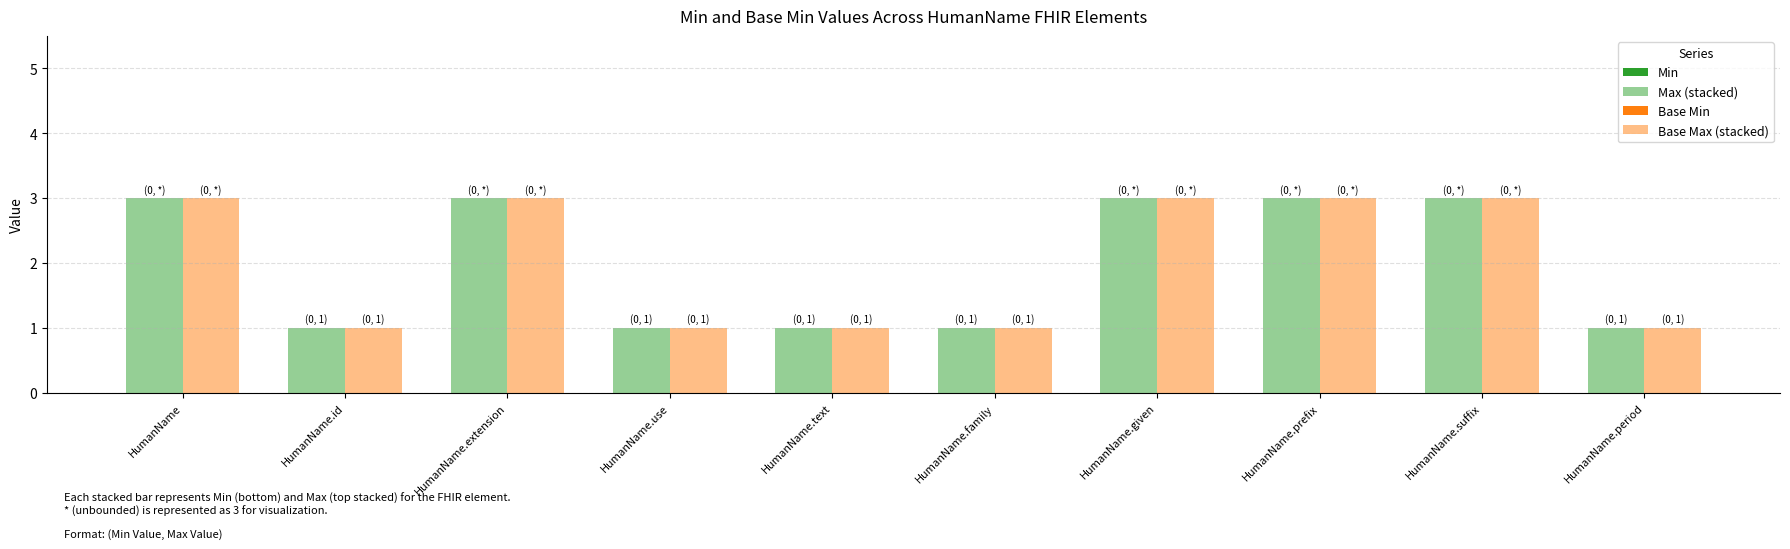

Are the bars grouped side by side (vs. stacked)?

Yes